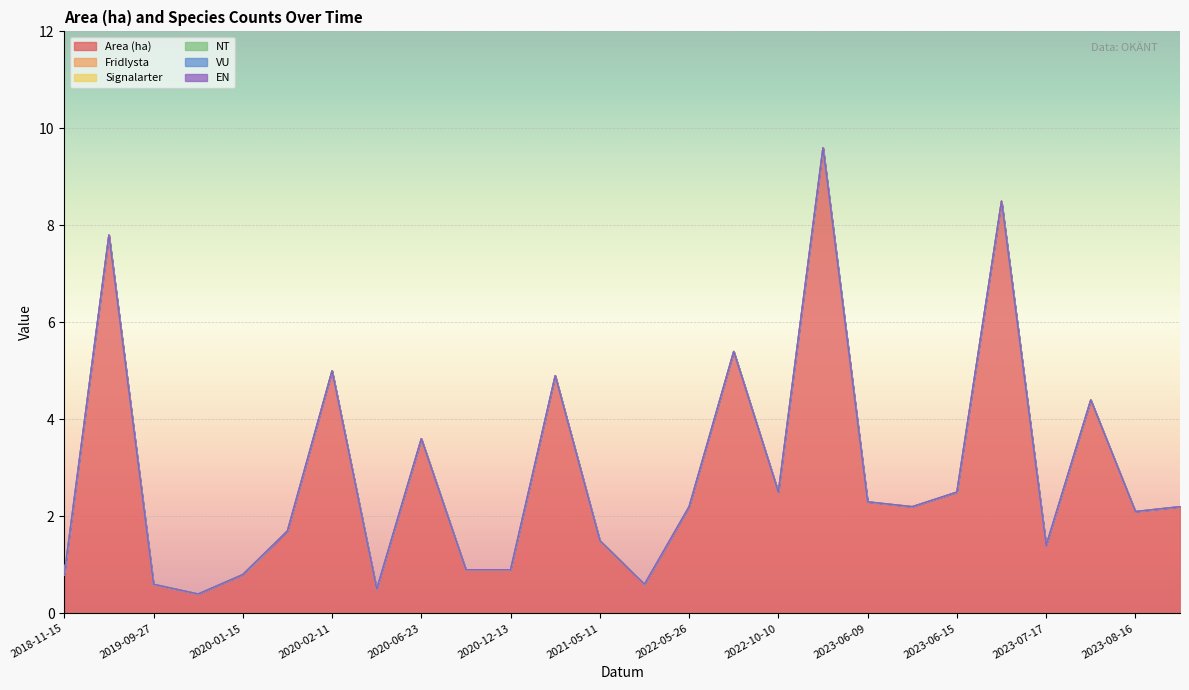

True or false: Area (ha) and VU cross at least once.

False